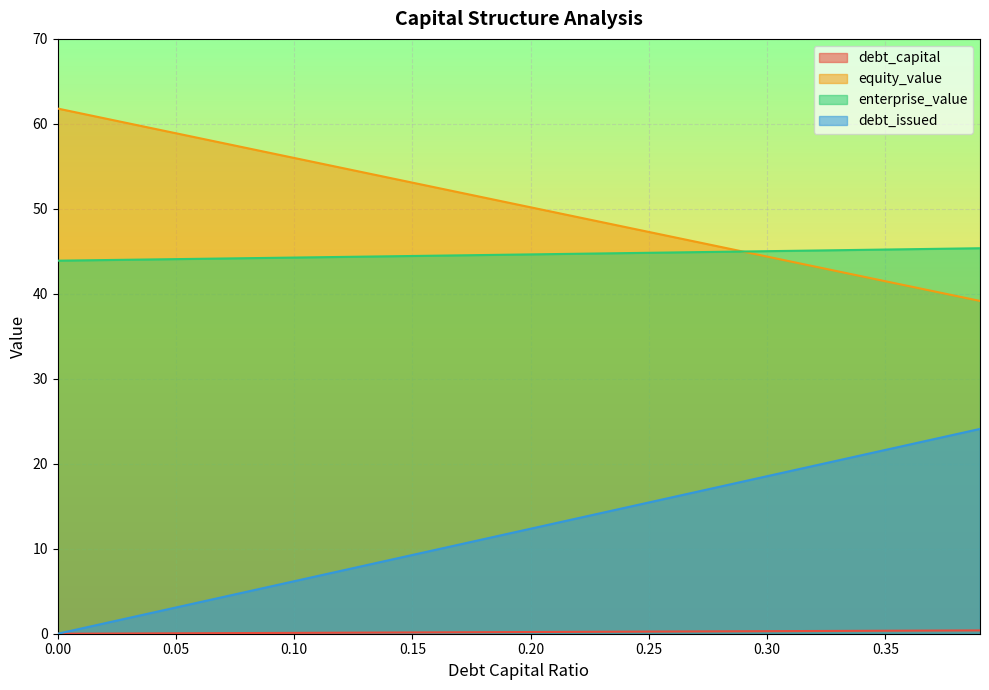

How many categories are shown in the chart?

40